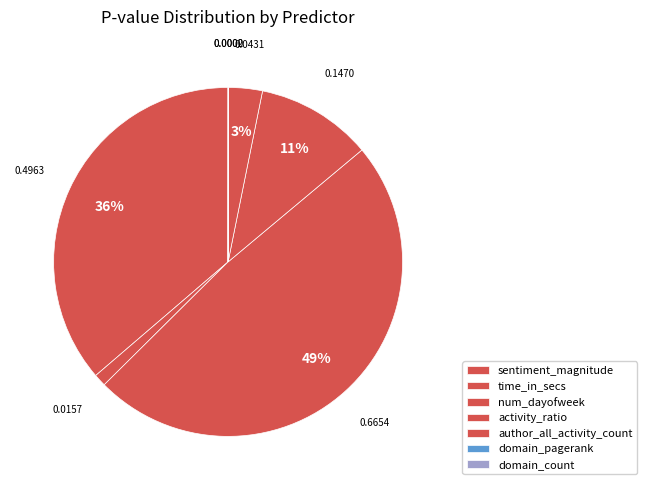

To the nearest percent, what is the average slice percentage?

14%